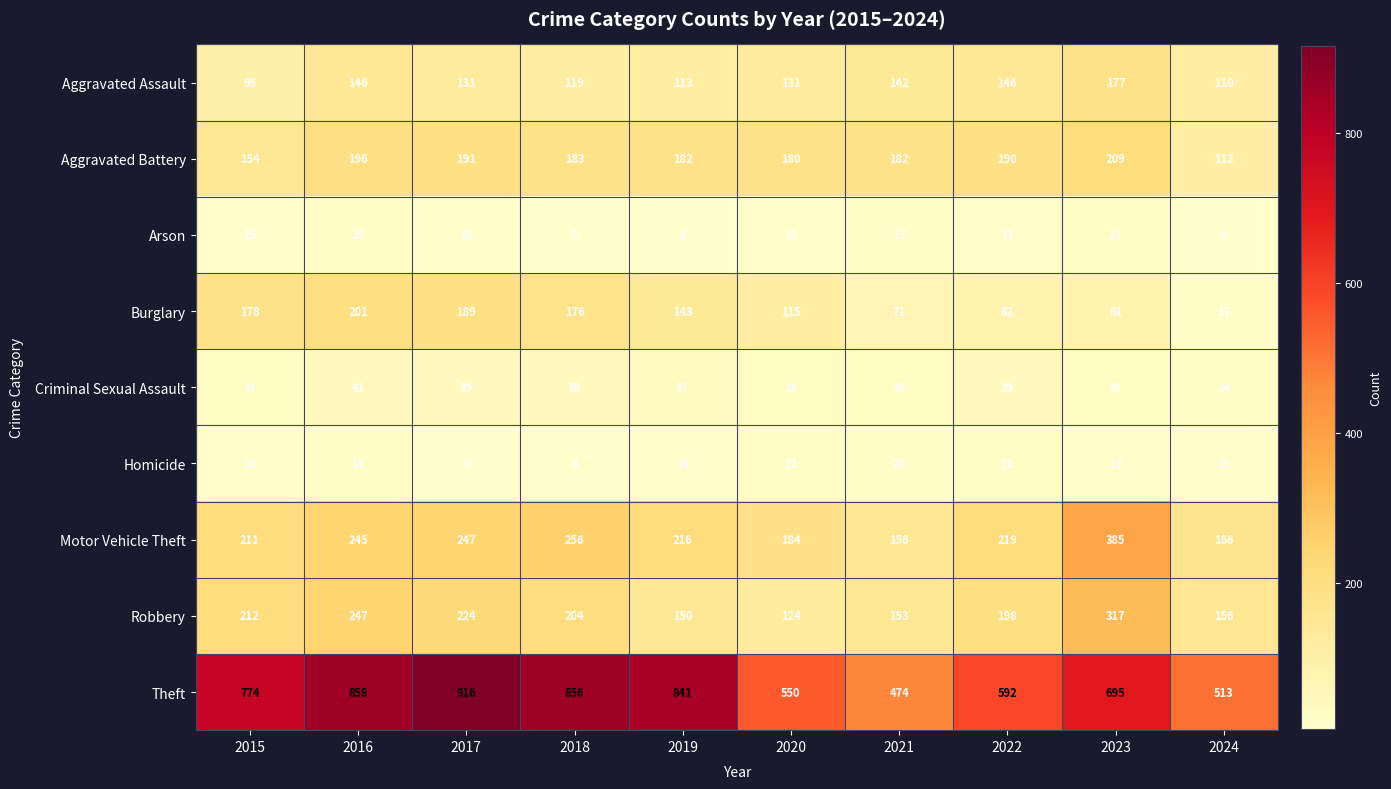

What is the difference between the highest and lowest values at 2018?

848